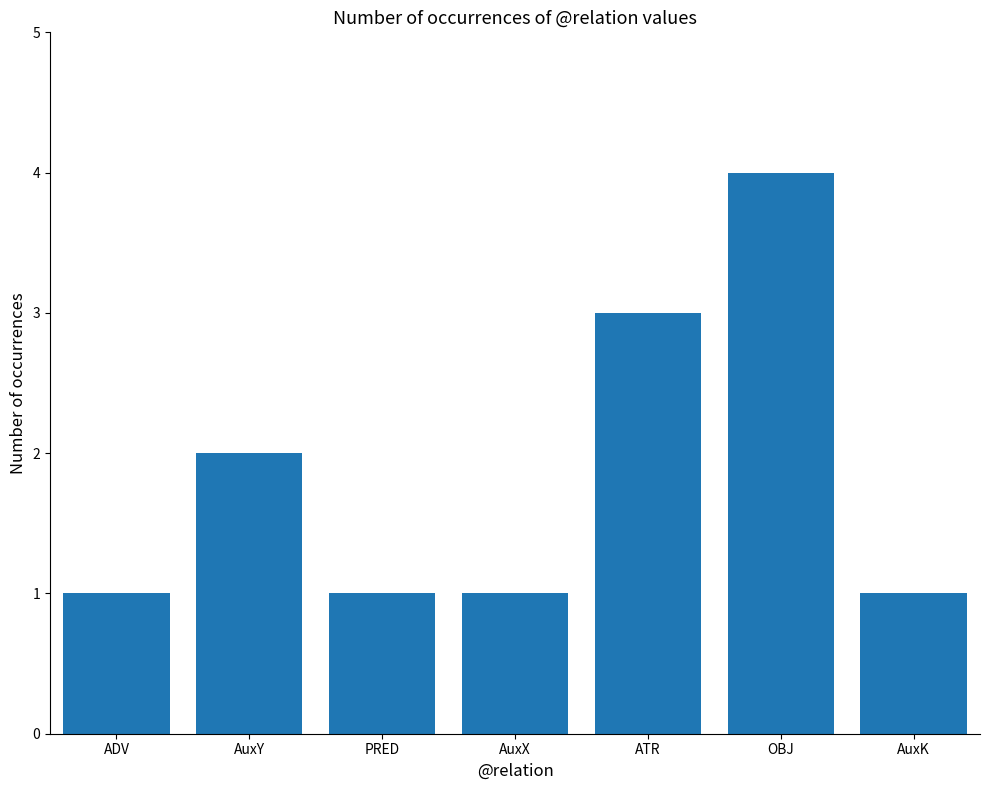

True or false: the data shows 1 at OBJ.

False